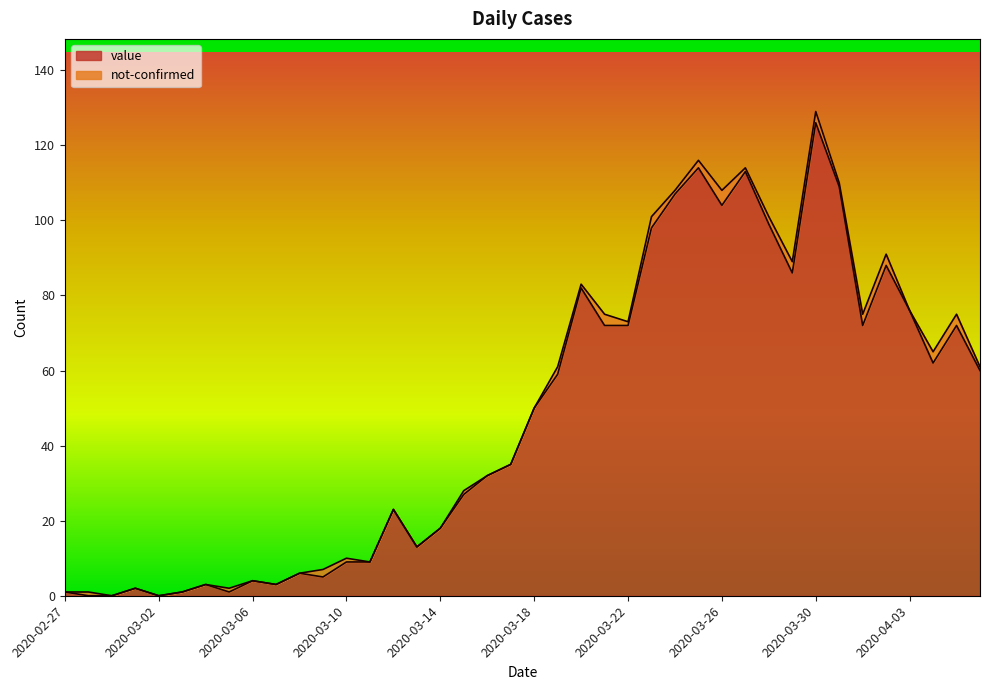

Reading left to right, what are all the values shown in this chart?

1	0	0	2	0	1	3	1	4	3	6	5	9	9	23	13	18	27	32	35	50	59	82	72	72	98	107	114	104	113	99	86	126	109	72	88	76	62	72	60